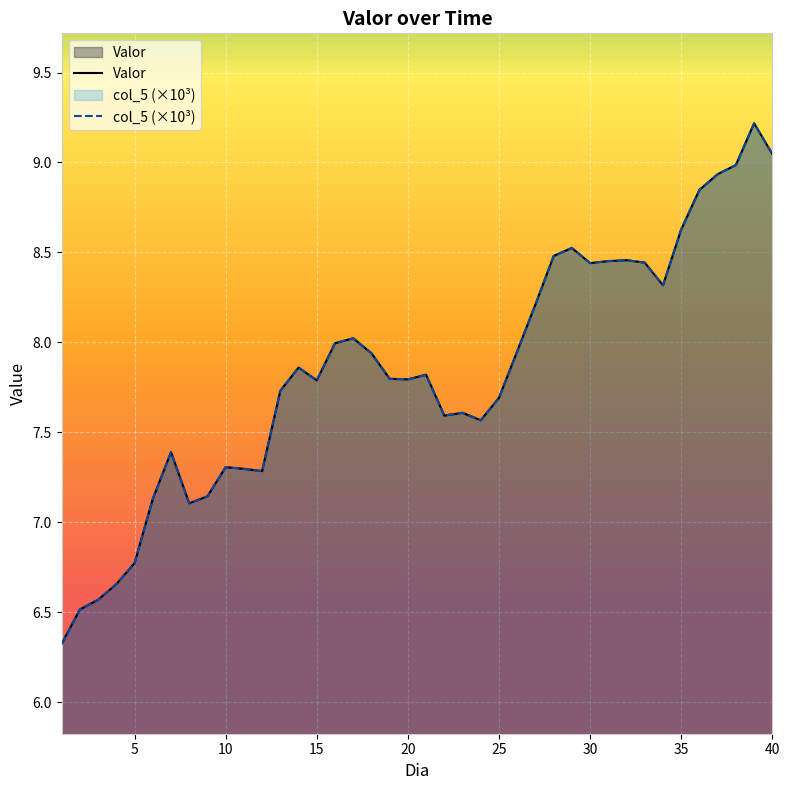

Reading left to right, list all the values displayed in this chart.

Valor: 6.3	6.5	6.6	6.7	6.8	7.1	7.4	7.1	7.1	7.3	7.3	7.3	7.7	7.9	7.8	8.0	8.0	7.9	7.8	7.8	7.8	7.6	7.6	7.6	7.7	8.0	8.2	8.5	8.5	8.4	8.5	8.5	8.4	8.3	8.6	8.8	8.9	9.0	9.2	9.0
col_5: 6.3	6.5	6.6	6.7	6.8	7.1	7.4	7.1	7.1	7.3	7.3	7.3	7.7	7.9	7.8	8.0	8.0	7.9	7.8	7.8	7.8	7.6	7.6	7.6	7.7	8.0	8.2	8.5	8.5	8.4	8.5	8.5	8.4	8.3	8.6	8.8	8.9	9.0	9.2	9.0